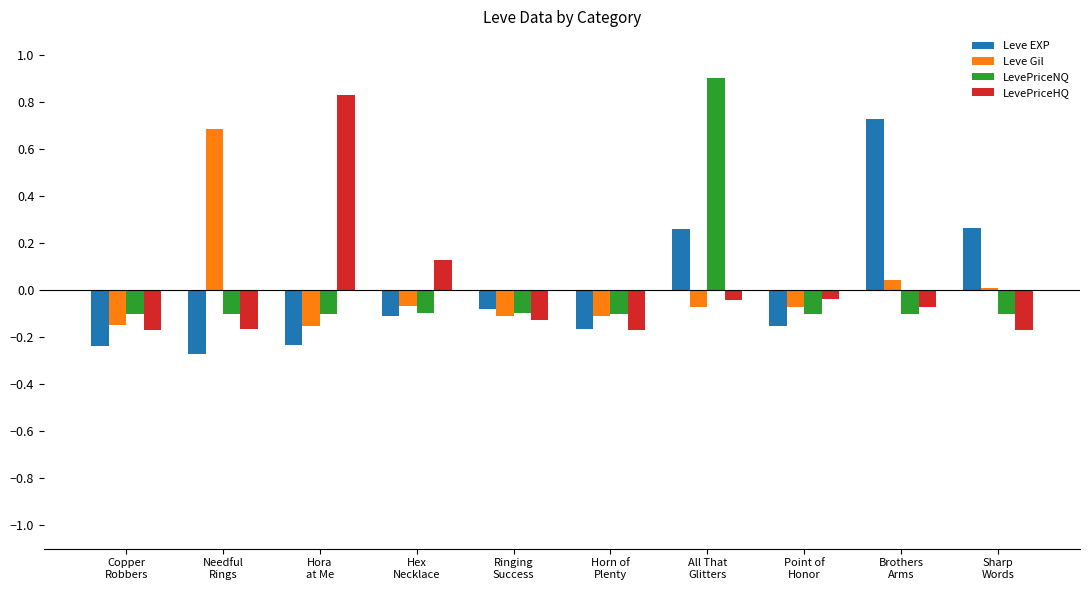

What is the difference between the maximum and second lowest values in the LevePriceHQ series?

1.0